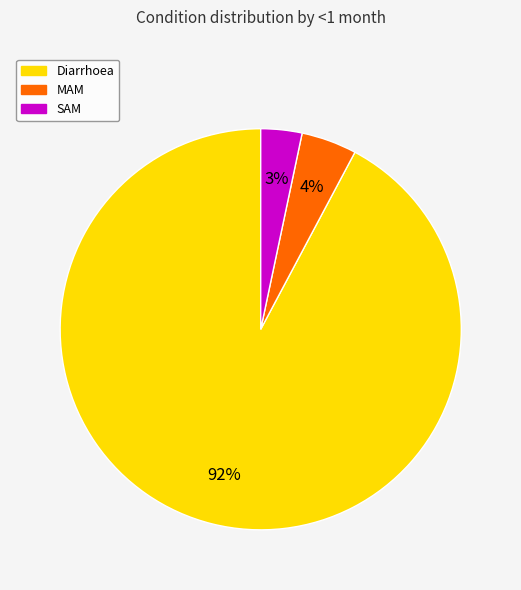

Does any single category account for the majority?

Yes